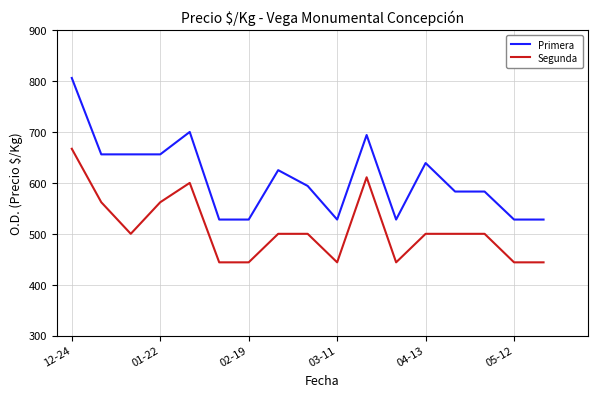

Rank the series by their average value, from lowest to highest.

Segunda, Primera